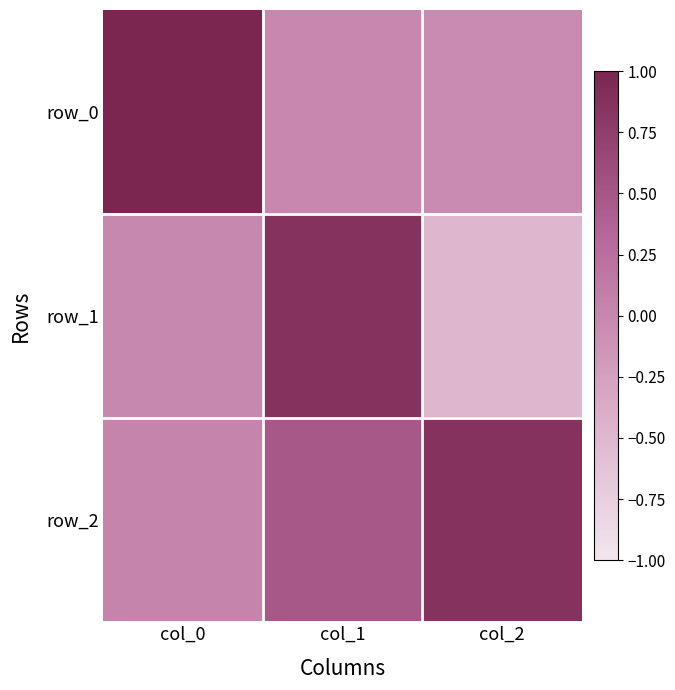

How many data points in row_1 are above 0?

1